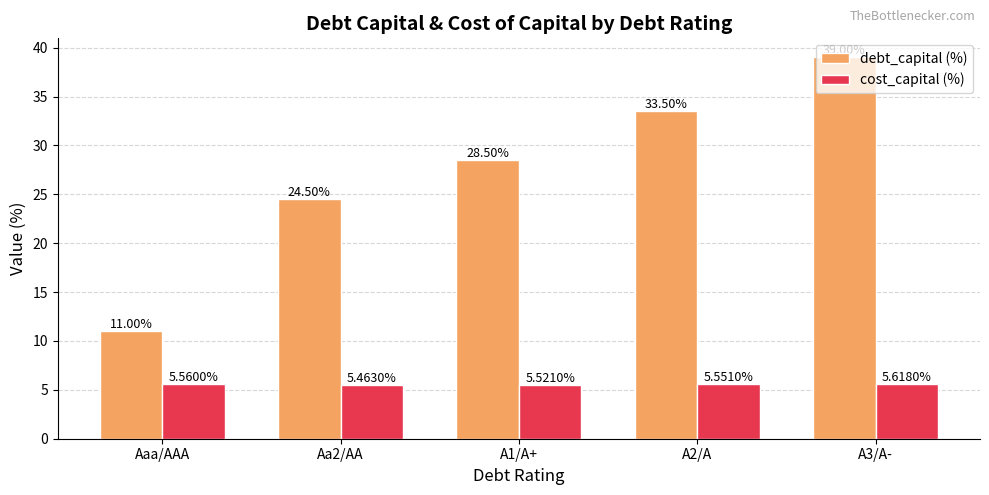

True or false: debt_capital (%) has a value of 33.5 at A2/A.

True